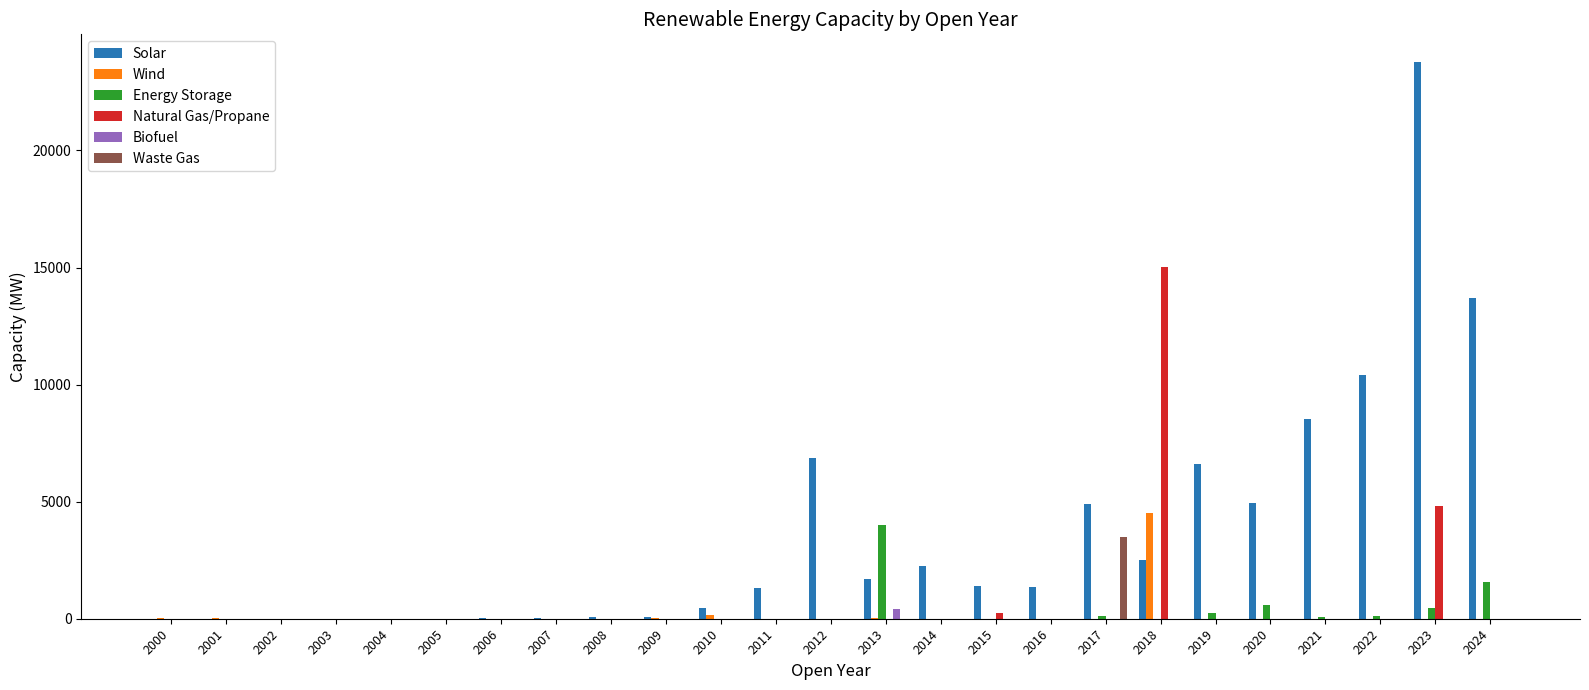

The Energy Storage series shows -1202.2 at 2018. True or false?

False